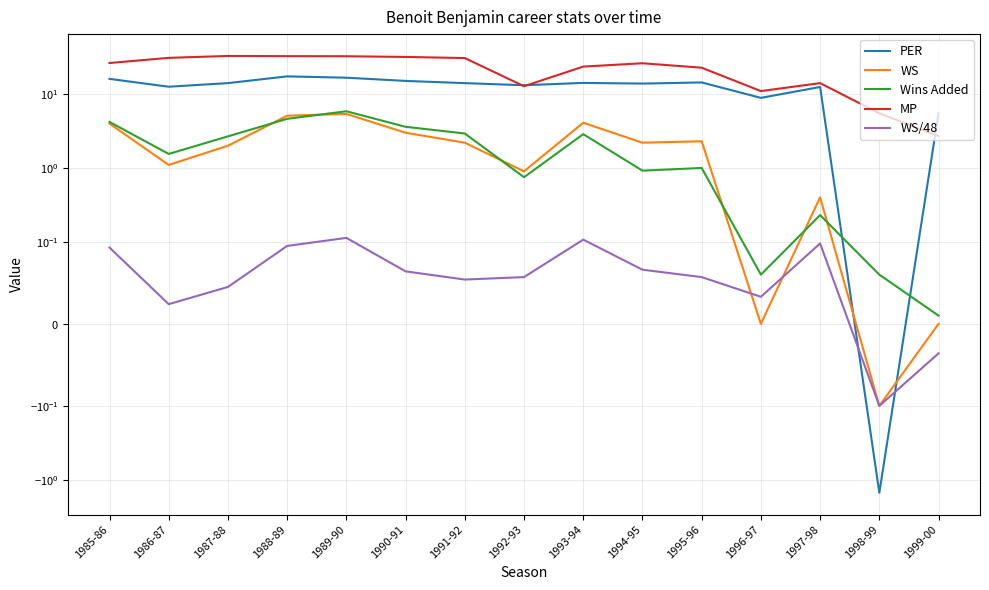

Between 1990-91 and 1991-92, which series saw the biggest shift?

MP